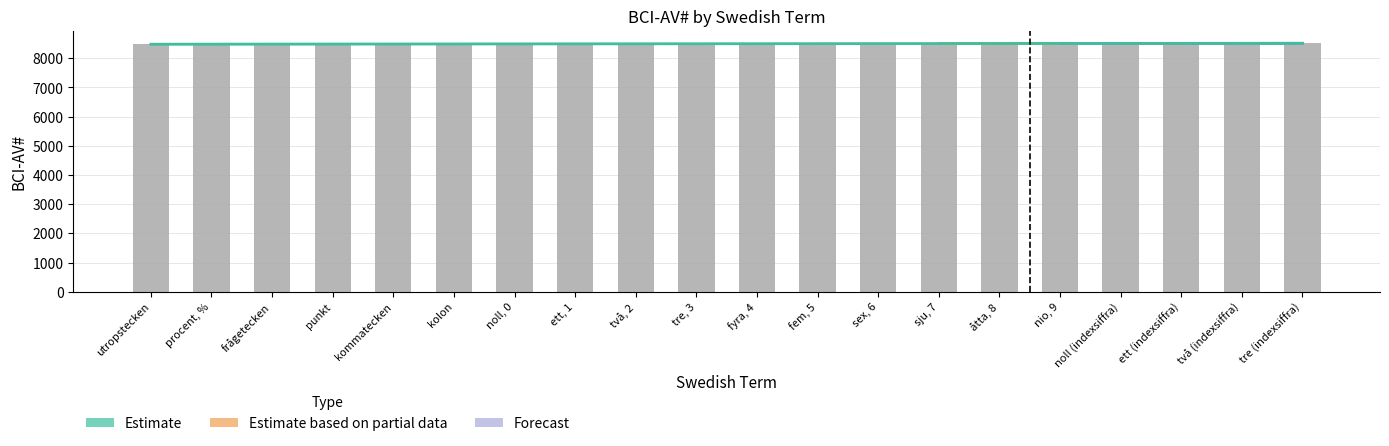

Rank the categories by value from lowest to highest.

utropstecken, procent, %, frågetecken, punkt, kommatecken, kolon, noll, 0, ett, 1, två, 2, tre, 3, fyra, 4, fem, 5, sex, 6, sju, 7, åtta, 8, nio, 9, noll (indexsiffra), ett (indexsiffra), två (indexsiffra), tre (indexsiffra)